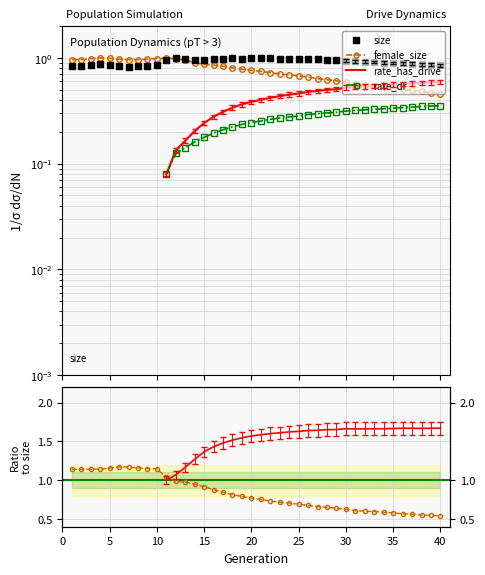

What is the difference between the second highest and second lowest values in the female_size series?

0.6